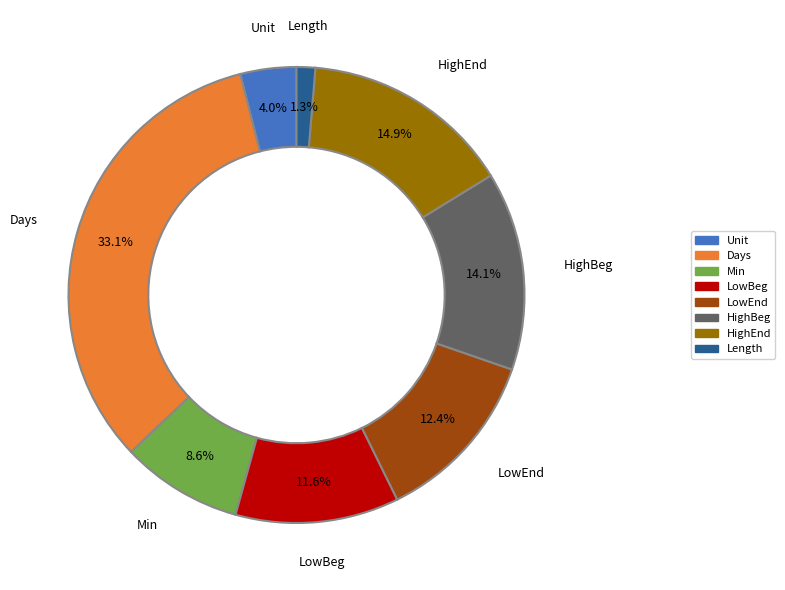

What portion of the pie excludes LowEnd?

87.6%